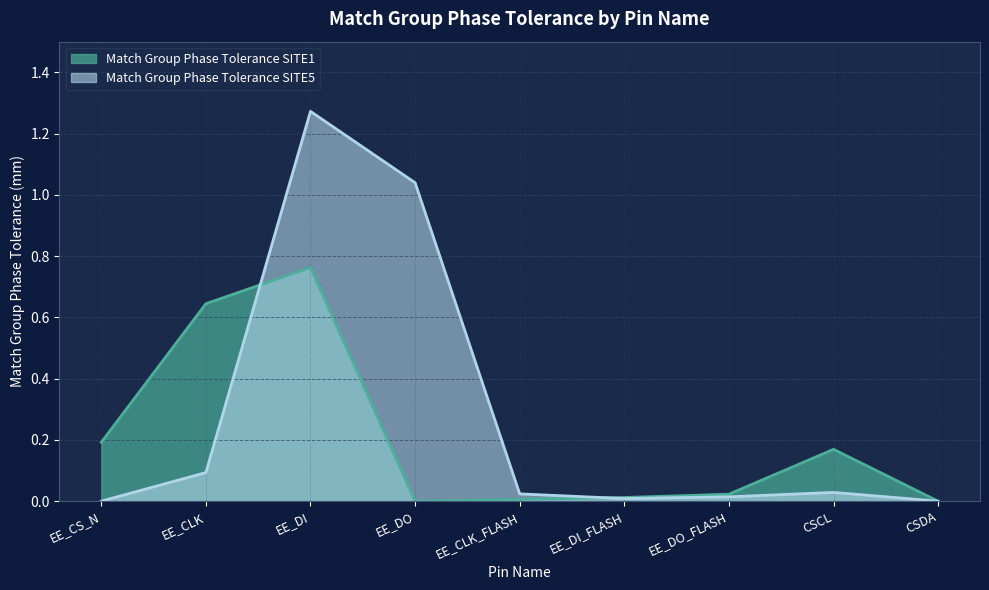

Reading left to right, list all the values displayed in this chart.

Match Group Phase Tolerance SITE1: EE_CS_N=0.2	EE_CLK=0.6	EE_DI=0.8	EE_DO=0.0	EE_CLK_FLASH=0.0	EE_DI_FLASH=0.0	EE_DO_FLASH=0.0	CSCL=0.2	CSDA=0.0
Match Group Phase Tolerance SITE5: EE_CS_N=0.0	EE_CLK=0.1	EE_DI=1.3	EE_DO=1.0	EE_CLK_FLASH=0.0	EE_DI_FLASH=0.0	EE_DO_FLASH=0.0	CSCL=0.0	CSDA=0.0